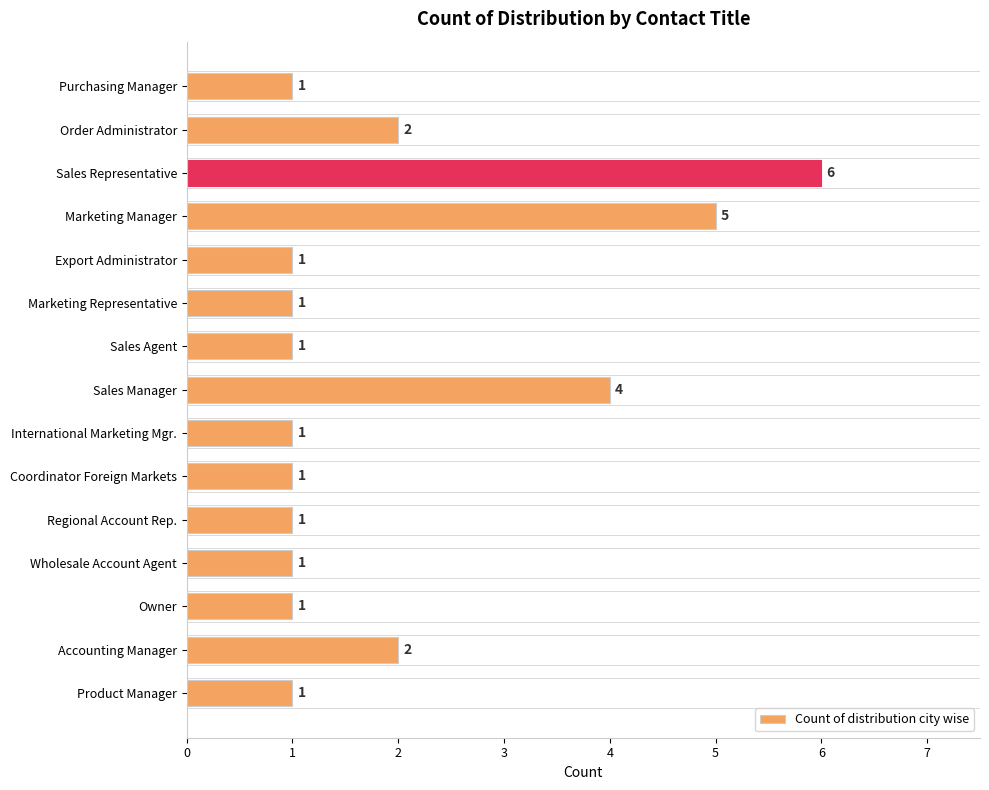

Reading top to bottom, what are all the values shown in this chart?

Purchasing Manager=1	Order Administrator=2	Sales Representative=6	Marketing Manager=5	Export Administrator=1	Marketing Representative=1	Sales Agent=1	Sales Manager=4	International Marketing Mgr.=1	Coordinator Foreign Markets=1	Regional Account Rep.=1	Wholesale Account Agent=1	Owner=1	Accounting Manager=2	Product Manager=1